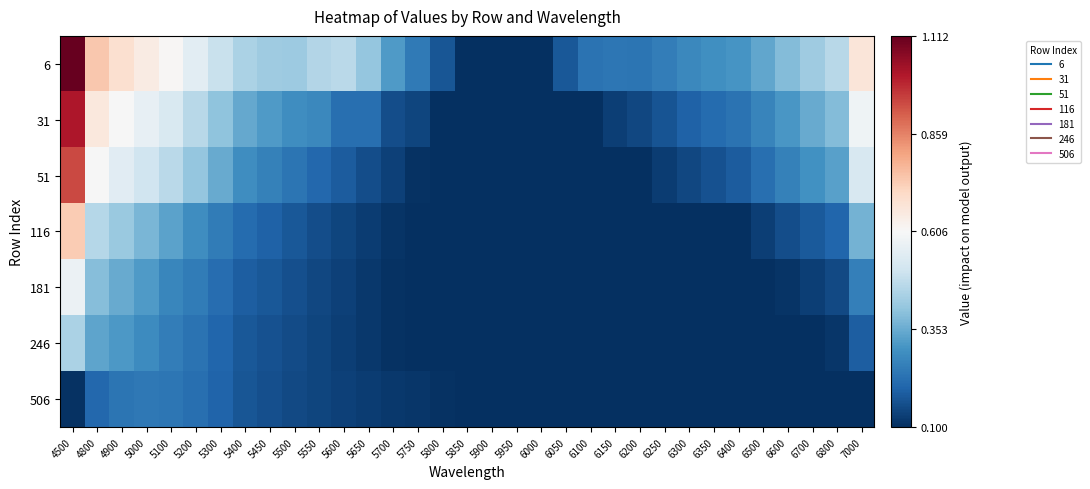

Rank the series by their maximum value, from lowest to highest.

506, 246, 181, 116, 51, 31, 6